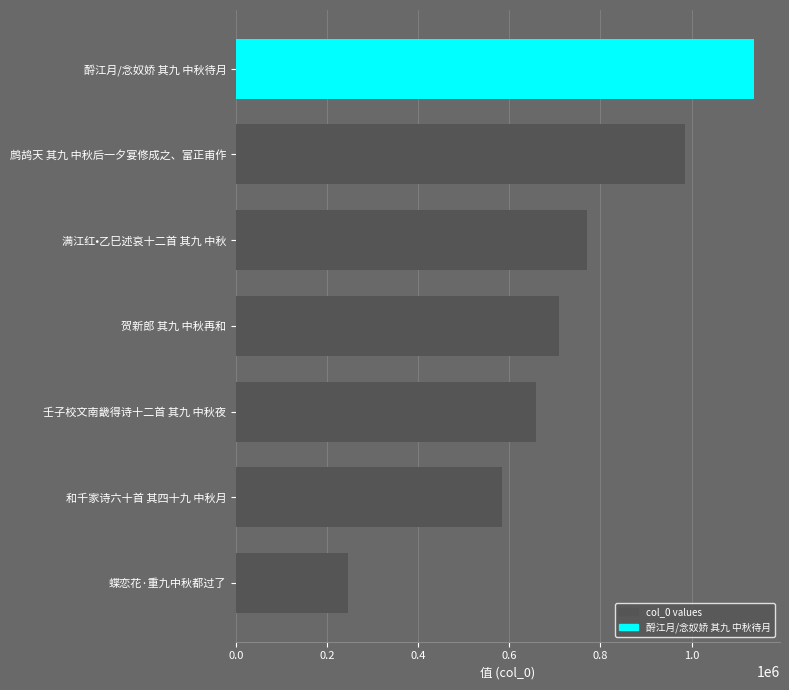

The chart shows a value of 406872 at 和千家诗六十首 其四十九 中秋月. True or false?

False